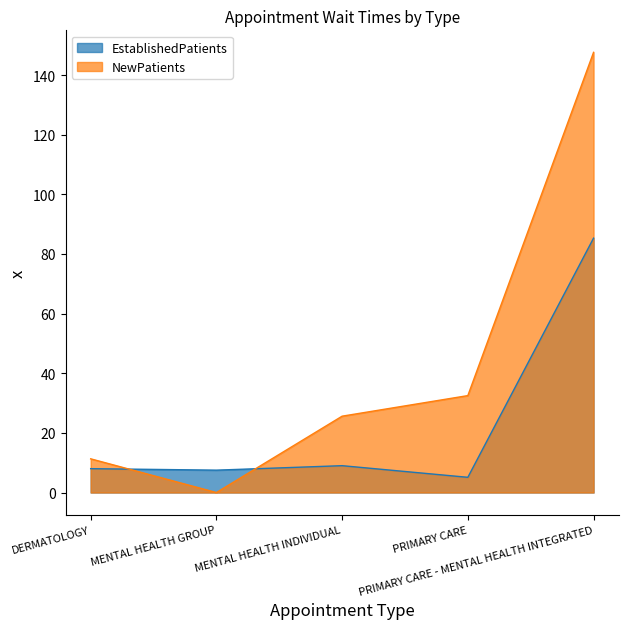

What are all the series names shown in the legend?

EstablishedPatients, NewPatients